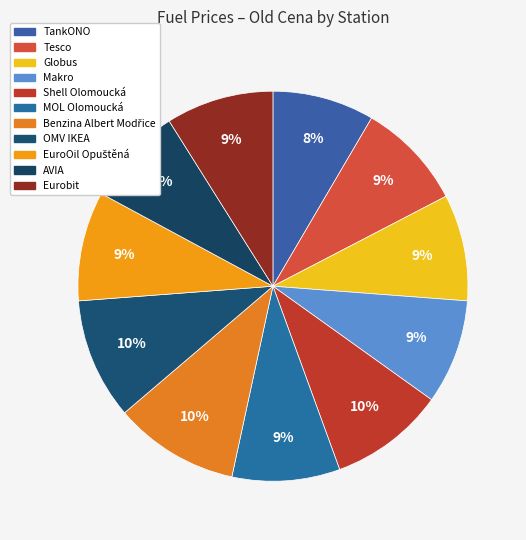

To the nearest percent, what portion does Globus represent?

9%